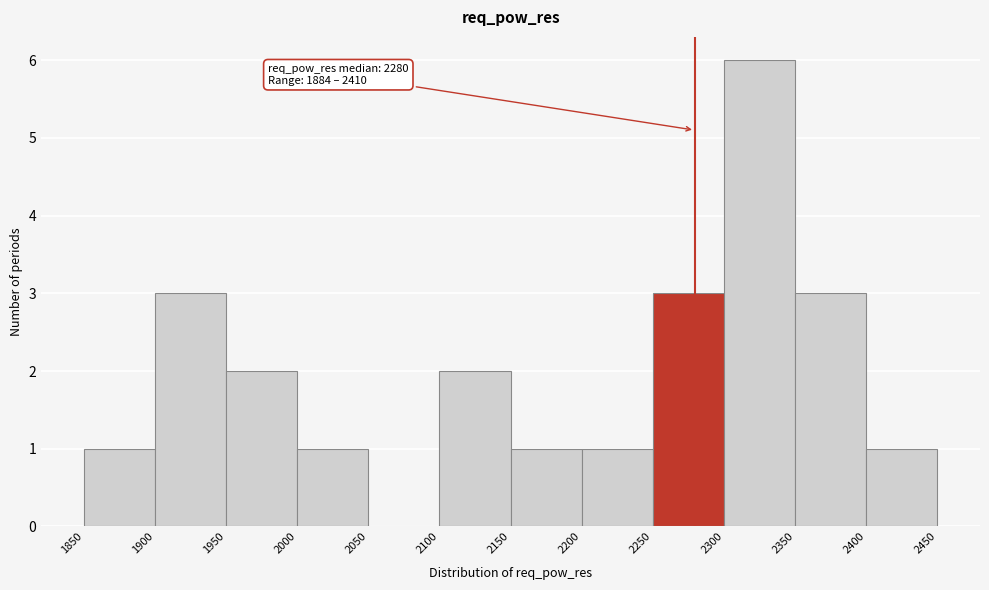

Which range on the x-axis has the tallest bar?

2300 to 2350